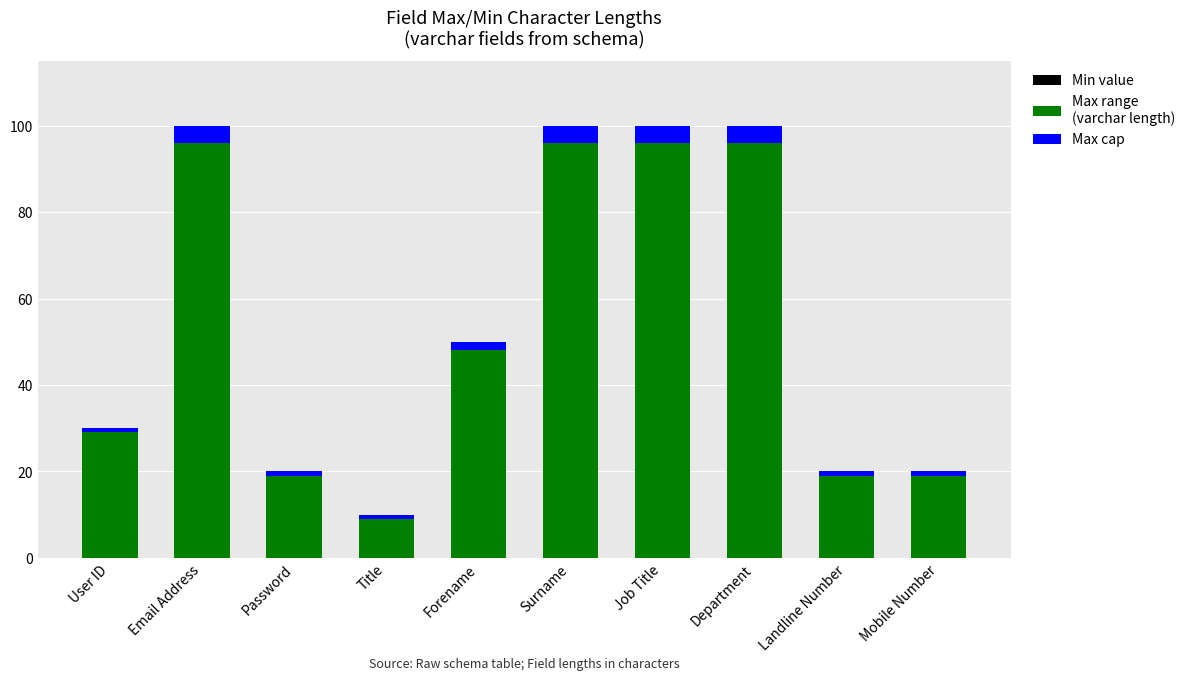

Does the chart contain stacked bars?

Yes